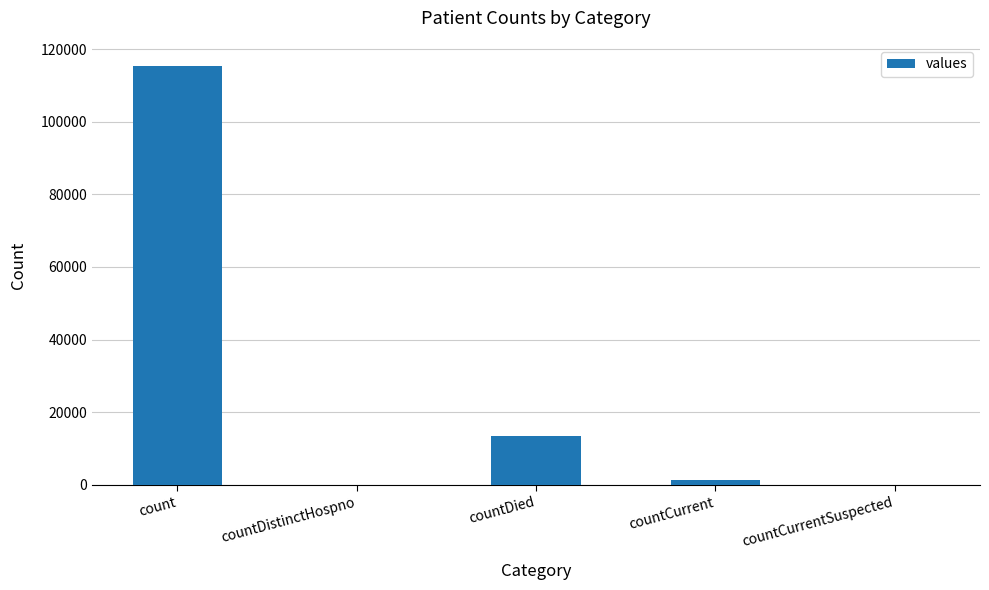

How many distinct data groups are displayed?

1